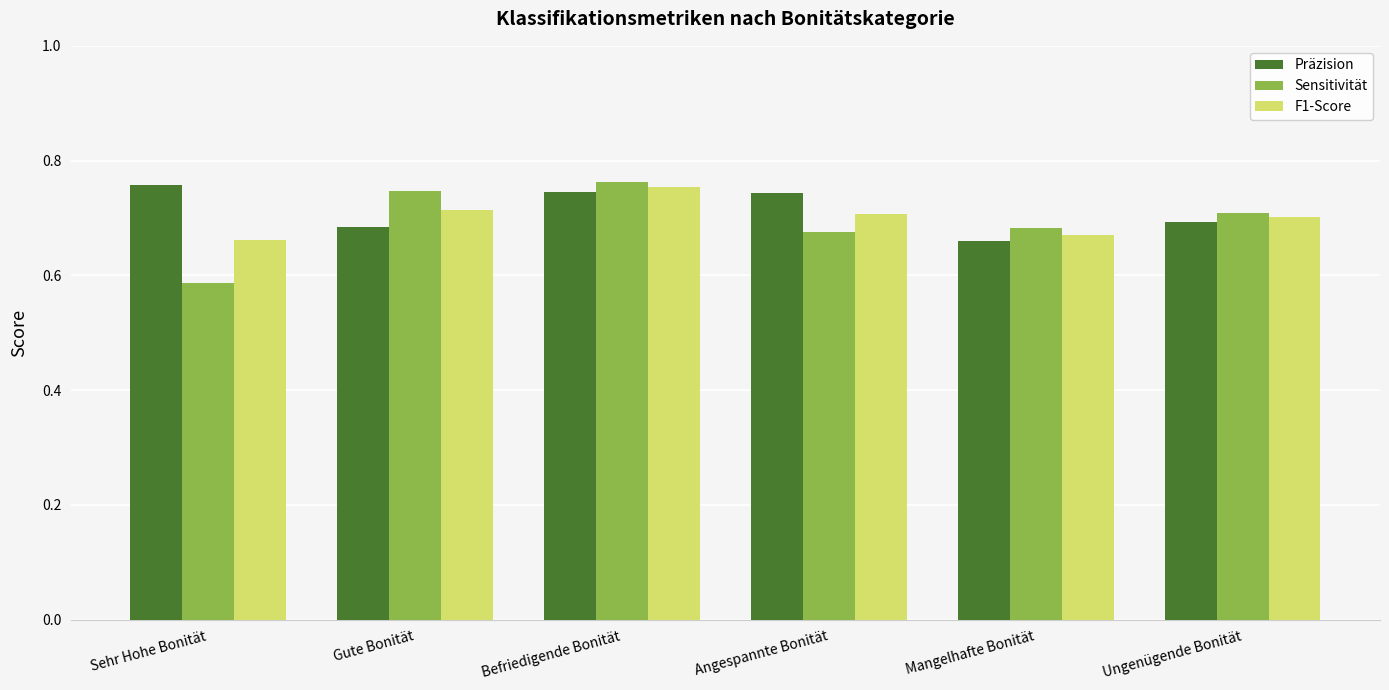

What is the total value across all series at Sehr Hohe Bonität?

2.0